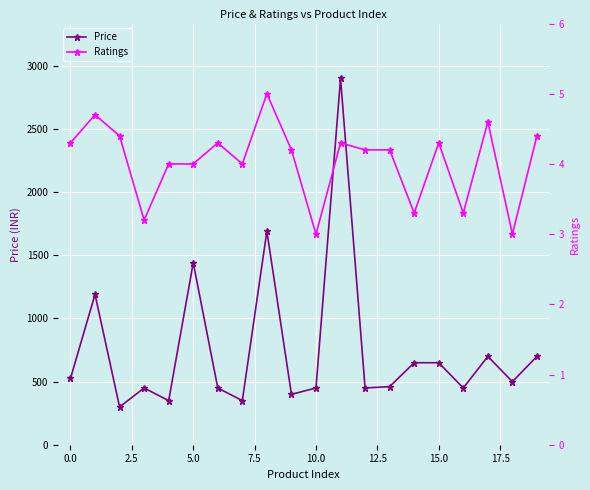

What is the total value across all series at 12?

453.2